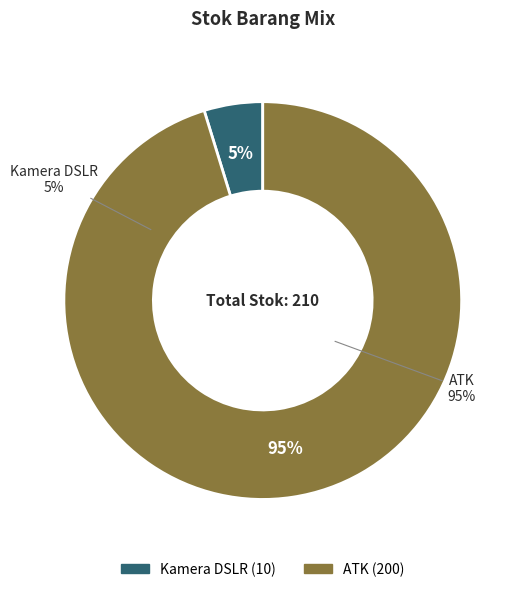

How many slices are in this pie chart?

2